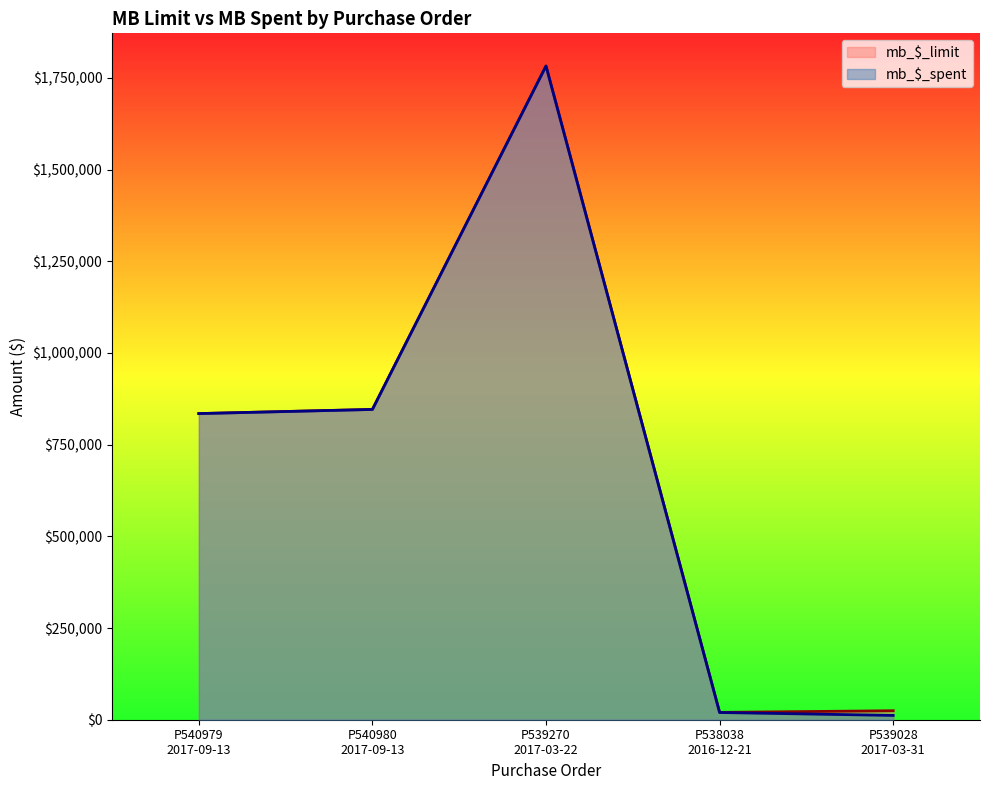

Which series has the largest total across all categories?

mb_$_limit